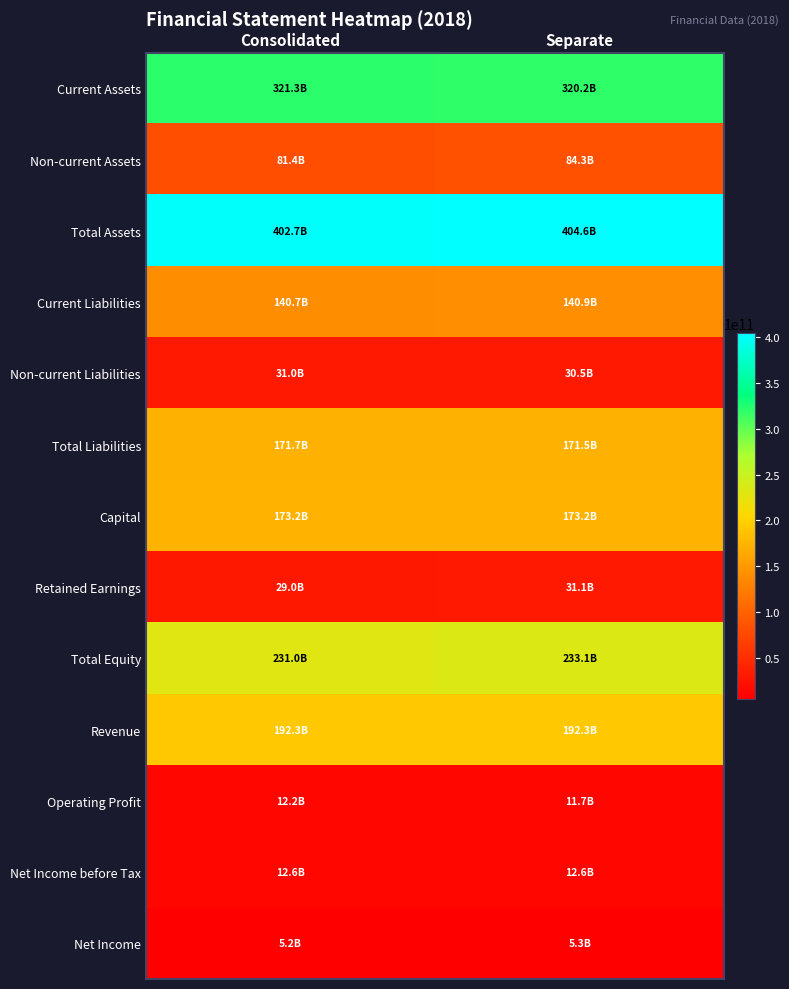

Which series changed the most between Consolidated and Separate?

Non-current Assets